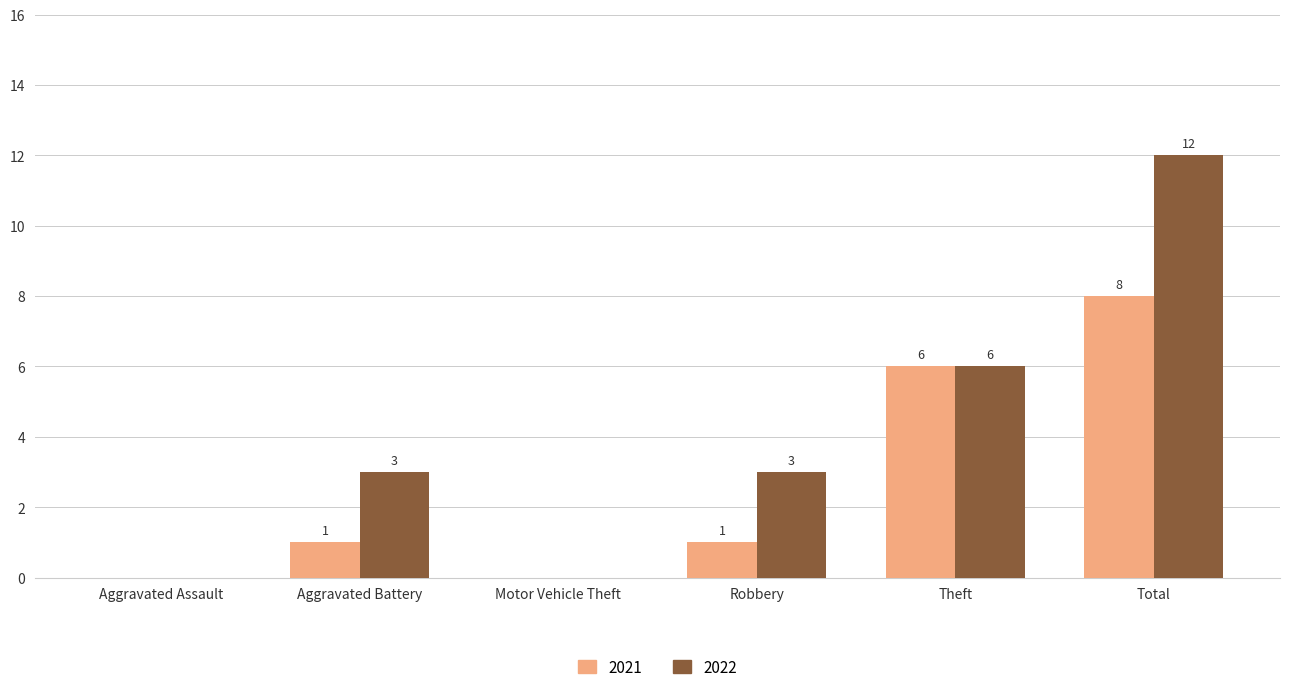

What is the sum of all 2021 values?

16